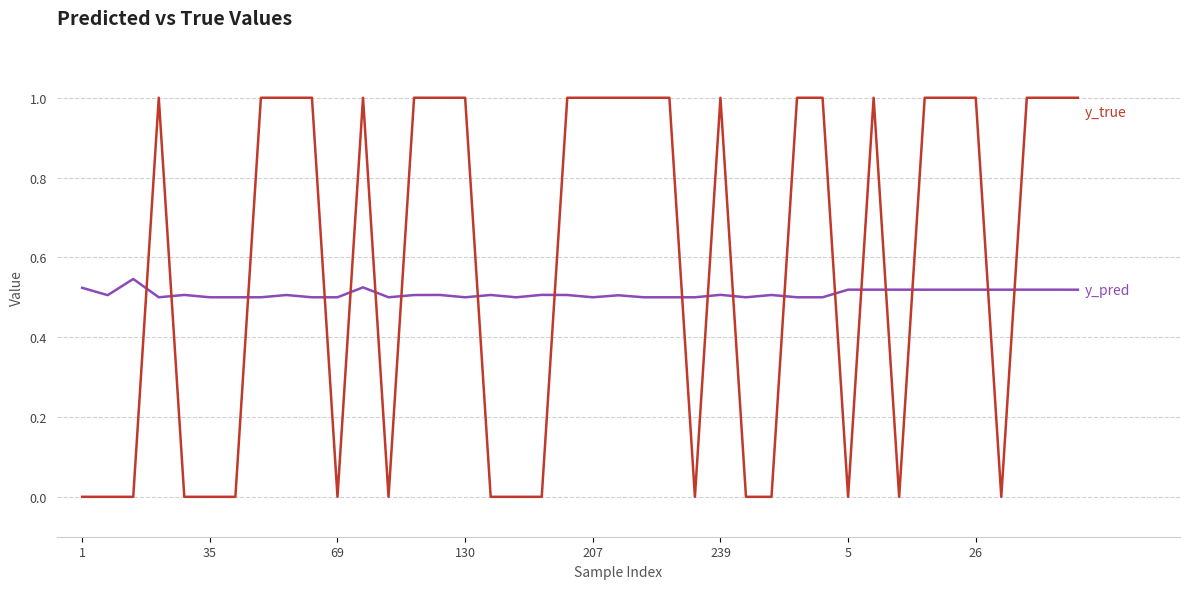

Does the chart have visible grid lines?

Yes